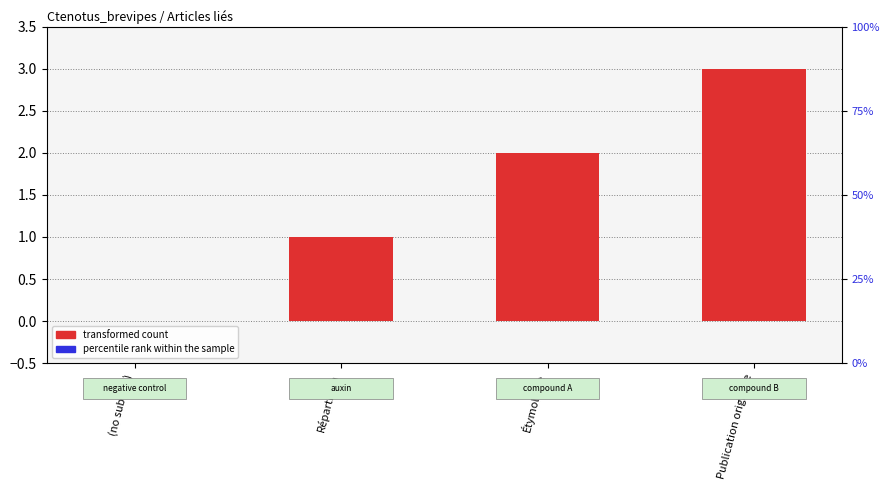

Is the value of percentile rank within the sample at Publication originale greater than the value of transformed count at Publication originale?

No